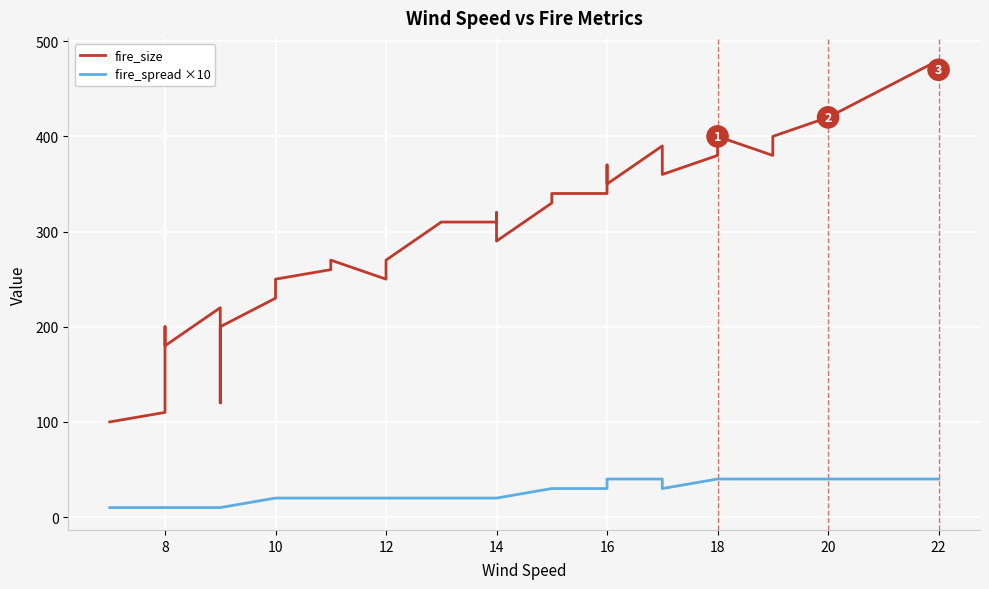

True or false: fire_spread ×10 has more than 0 interior local peaks.

False